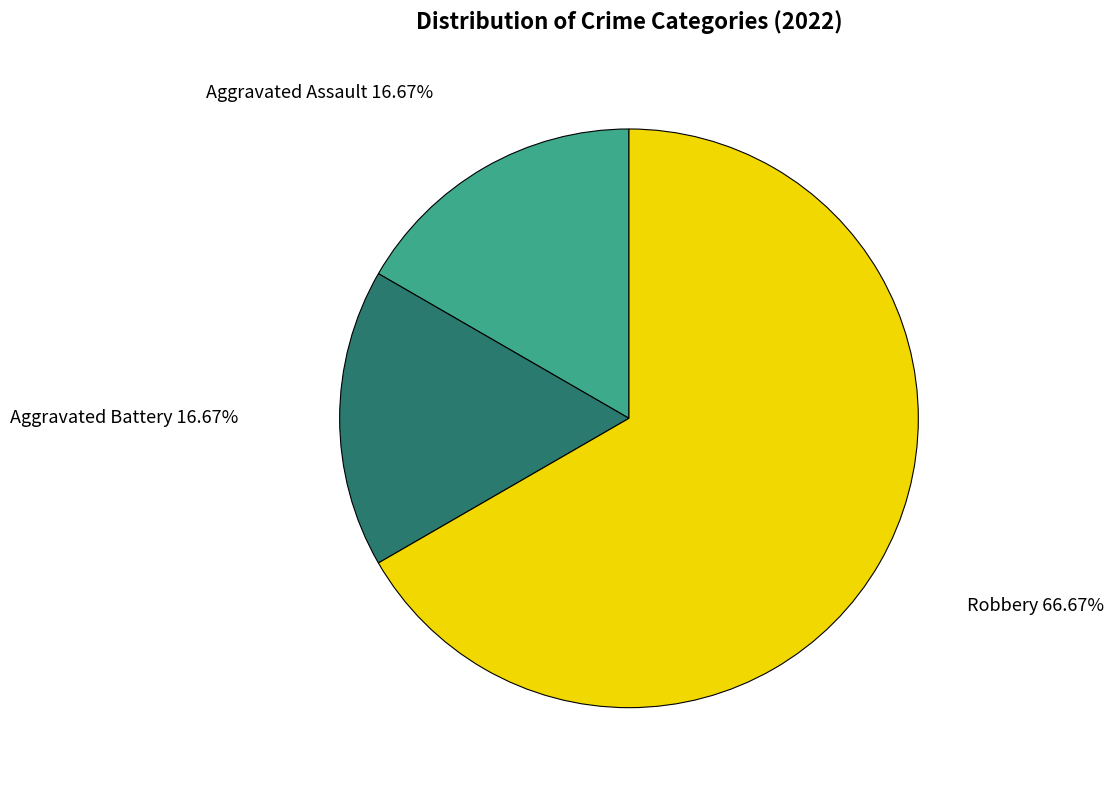

To the nearest percent, what percentage of the pie is Aggravated Assault?

17%